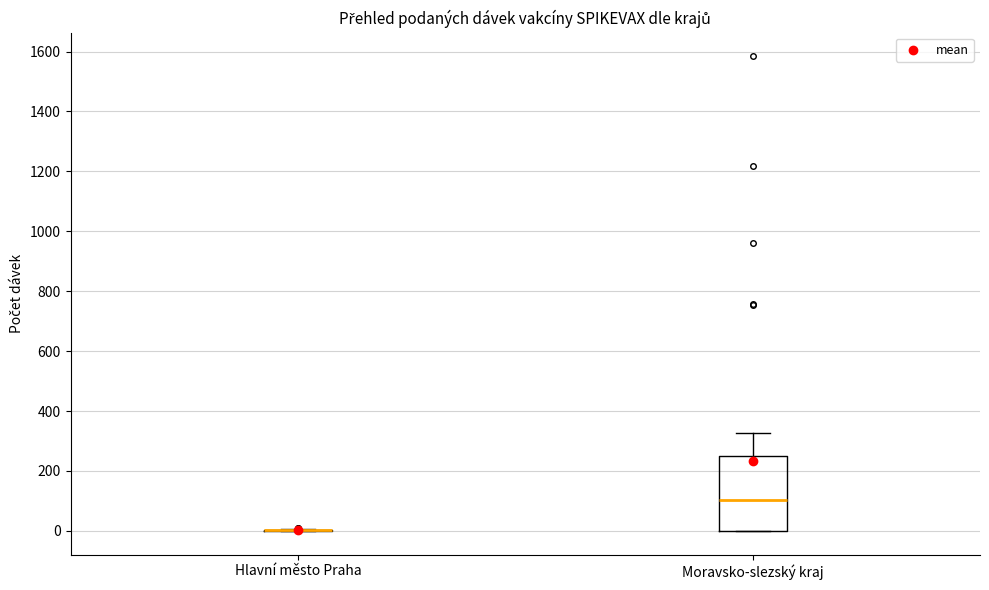

Reading left to right, read every box against the y-axis: the position of its median line, the range the box covers, and the ends of its whiskers. The values are not printed on the chart, so give them approximately, as read against the axis.

Hlavní město Praha: box collapsed to a line at 0, whiskers 0 to 0
Moravsko-slezský kraj: median 100, box 0 to 260, whiskers 0 to 320